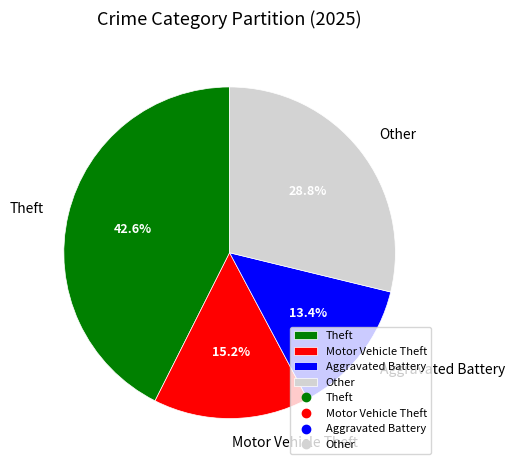

How many segments does this pie chart have?

4